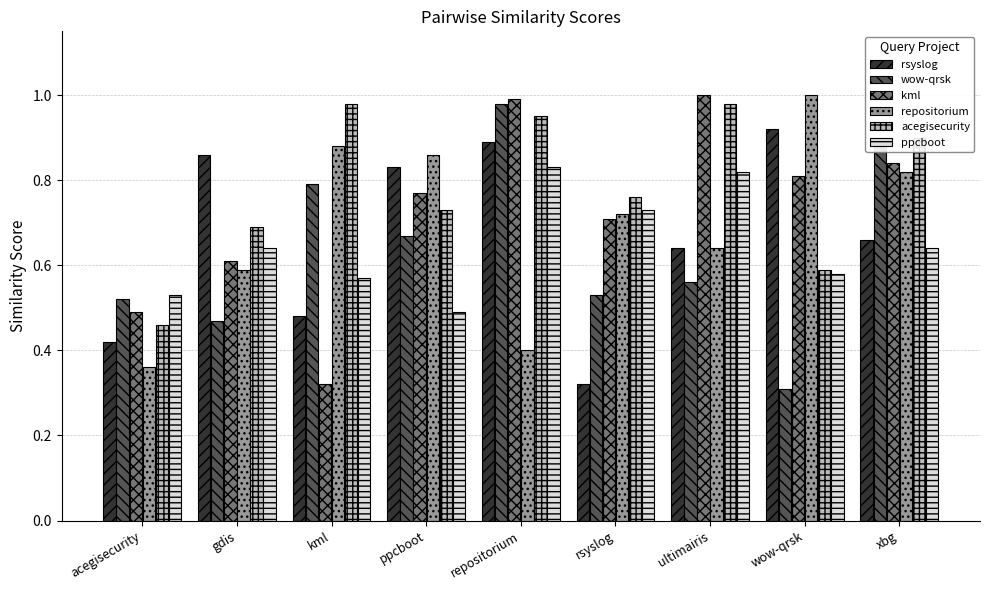

At which category does the chart reach its minimum across all series?

wow-qrsk